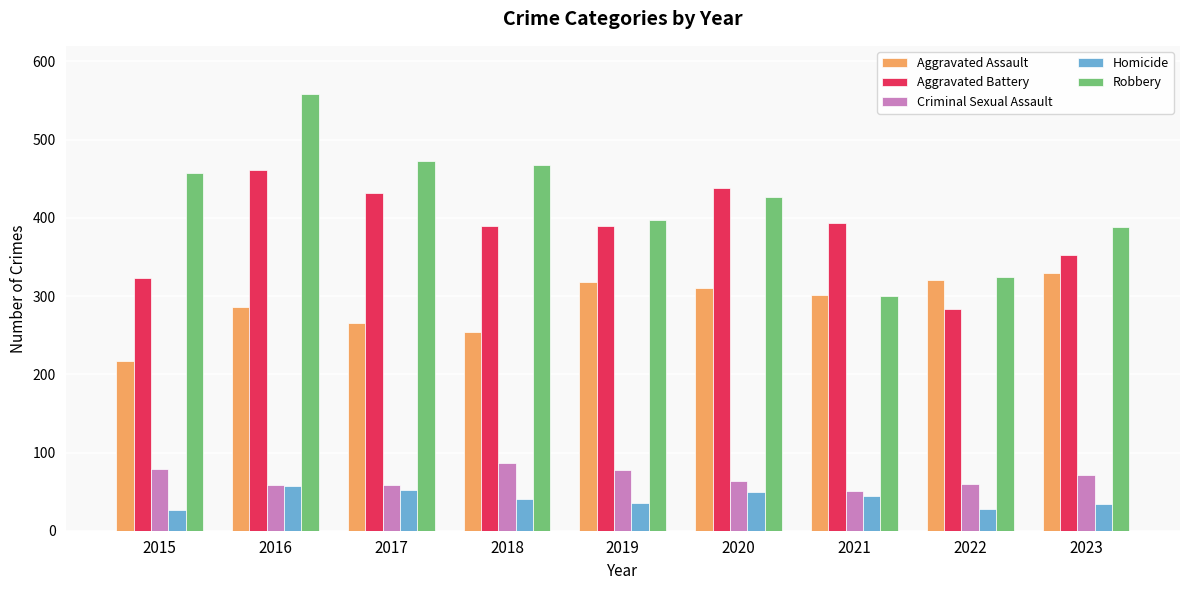

At how many categories does at least one series exceed 166?

9